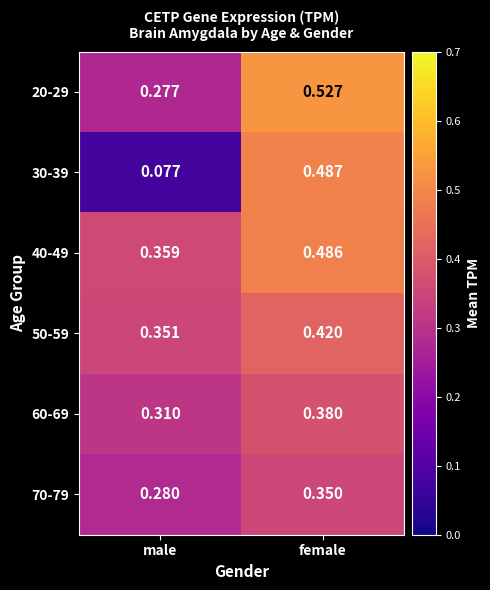

Rank the categories by 30-39 value from highest to lowest.

female, male